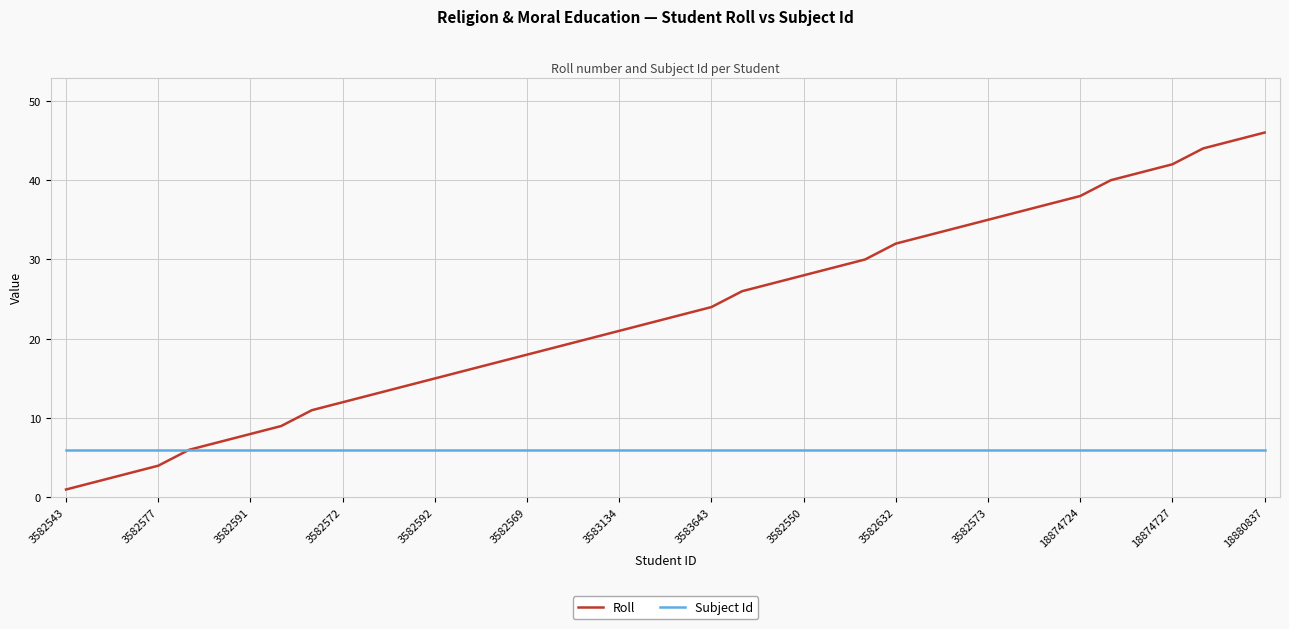

List the series in order of their peak value, lowest first.

Subject Id, Roll